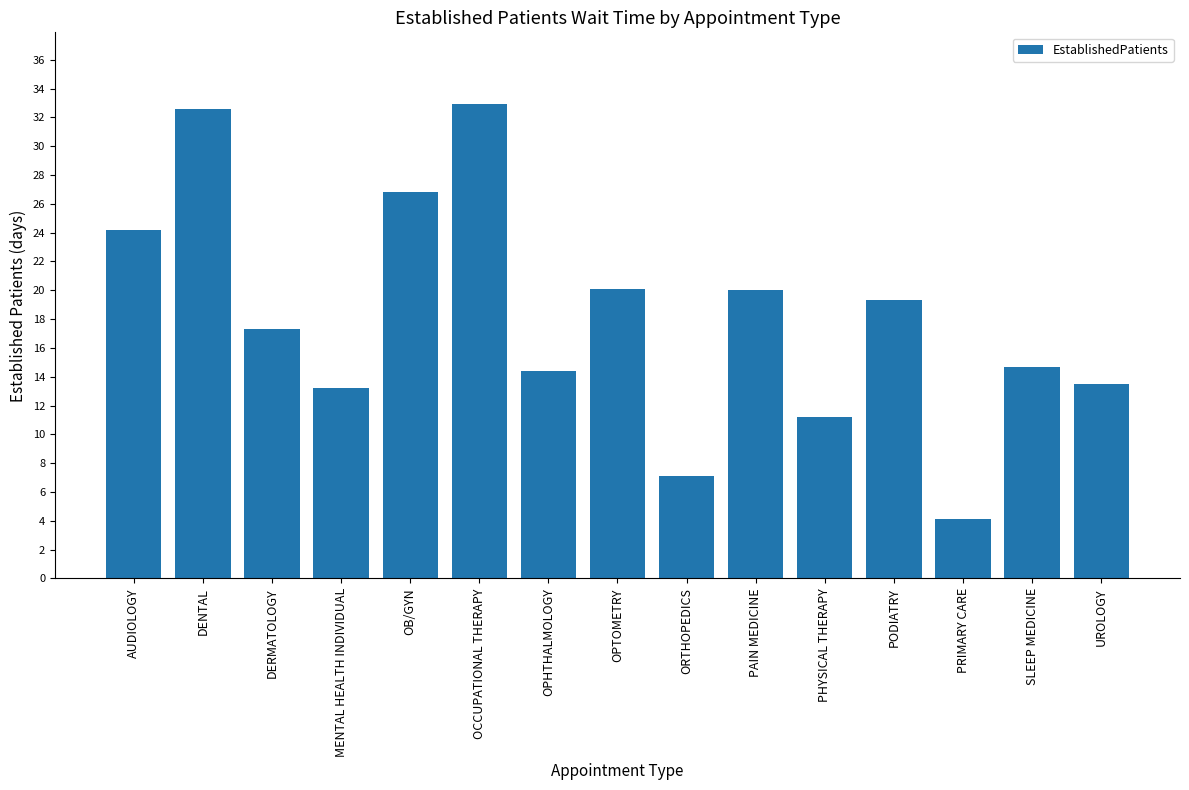

What is the minimum value shown in the chart?

4.1